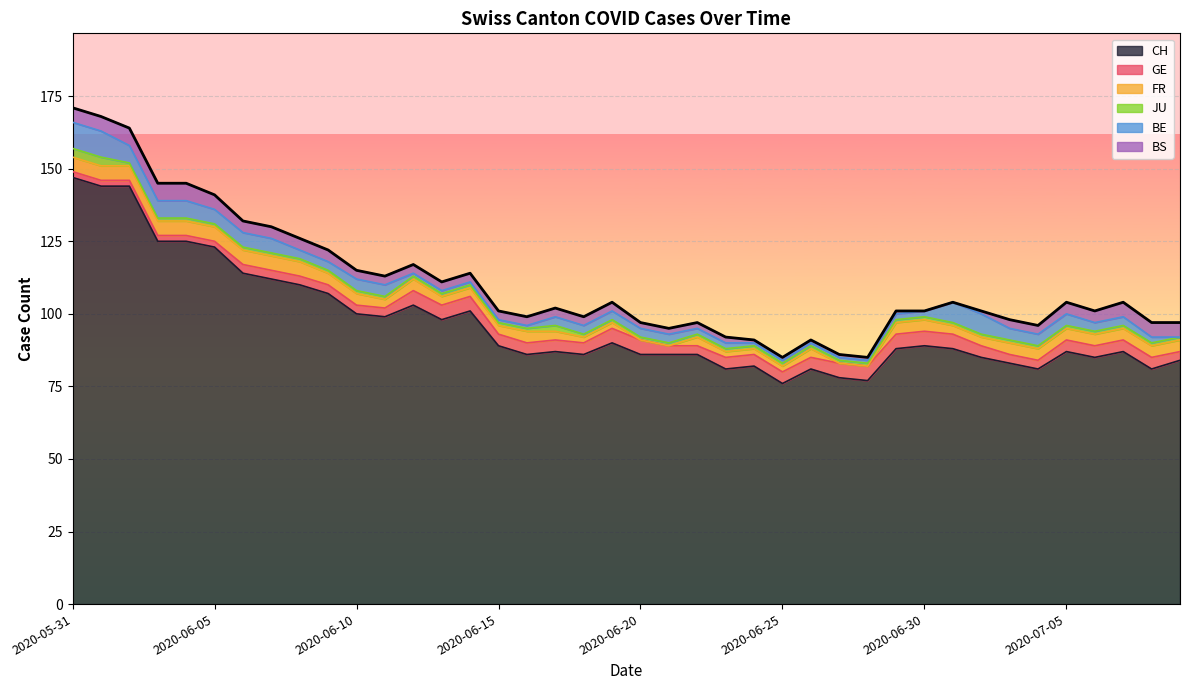

Reading left to right, what are all the values shown in this chart?

CH: 147	144	144	125	125	123	114	112	110	107	100	99	103	98	101	89	86	87	86	90	86	86	86	81	82	76	81	78	77	88	89	88	85	83	81	87	85	87	81	84
GE: 2	2	2	2	2	2	3	3	3	3	3	3	5	5	5	4	4	4	4	5	5	3	3	4	4	4	4	5	5	5	5	5	4	3	3	4	4	4	4	3
FR: 5	5	5	5	5	5	5	5	5	4	4	3	4	3	3	3	4	3	2	2	0	0	3	2	2	2	3	0	0	4	4	3	3	4	4	4	4	4	4	4
JU: 3	3	1	1	1	1	1	1	1	1	1	1	1	1	1	1	1	2	1	1	1	1	1	1	1	1	1	1	1	1	1	1	1	1	1	1	1	1	1	1
BE: 9	9	6	6	6	5	5	5	3	3	4	4	1	1	1	1	1	3	3	3	3	3	2	2	1	1	1	1	1	2	2	7	7	4	4	4	3	3	2	0
BS: 5	5	6	6	6	5	4	4	4	4	3	3	3	3	3	3	3	3	3	3	2	2	2	2	1	1	1	1	1	1	0	0	1	3	3	4	4	5	5	5